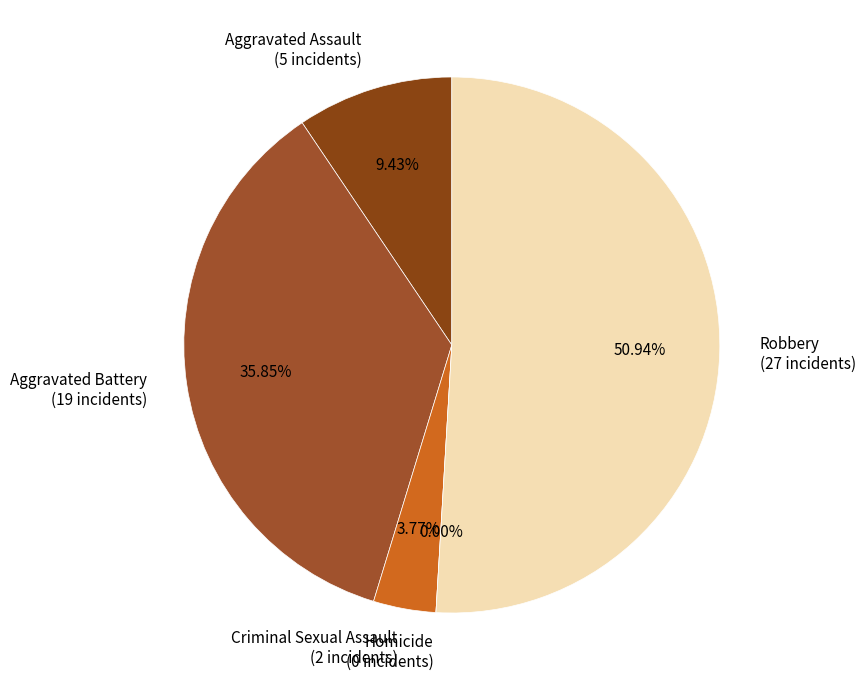

What is the smallest slice in the pie chart?

Homicide